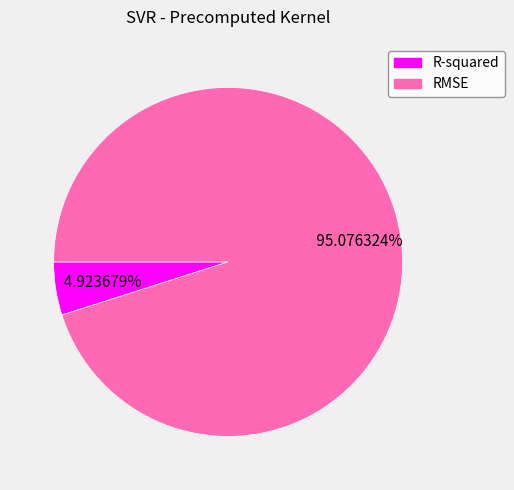

How many segments does this pie chart have?

2